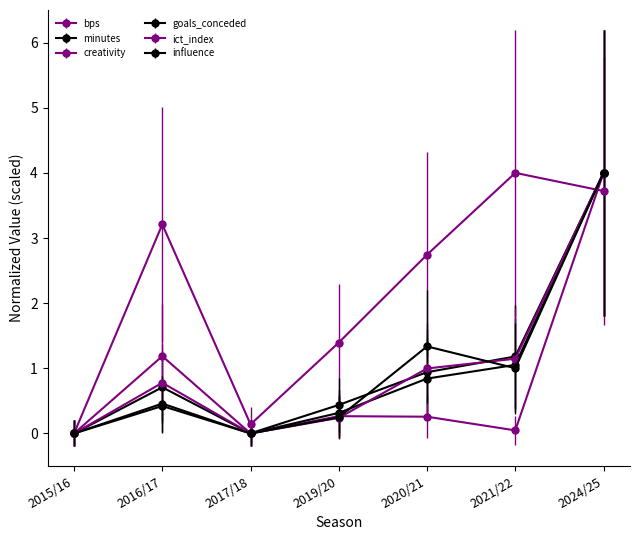

How many intersections are there between minutes and bps?

1